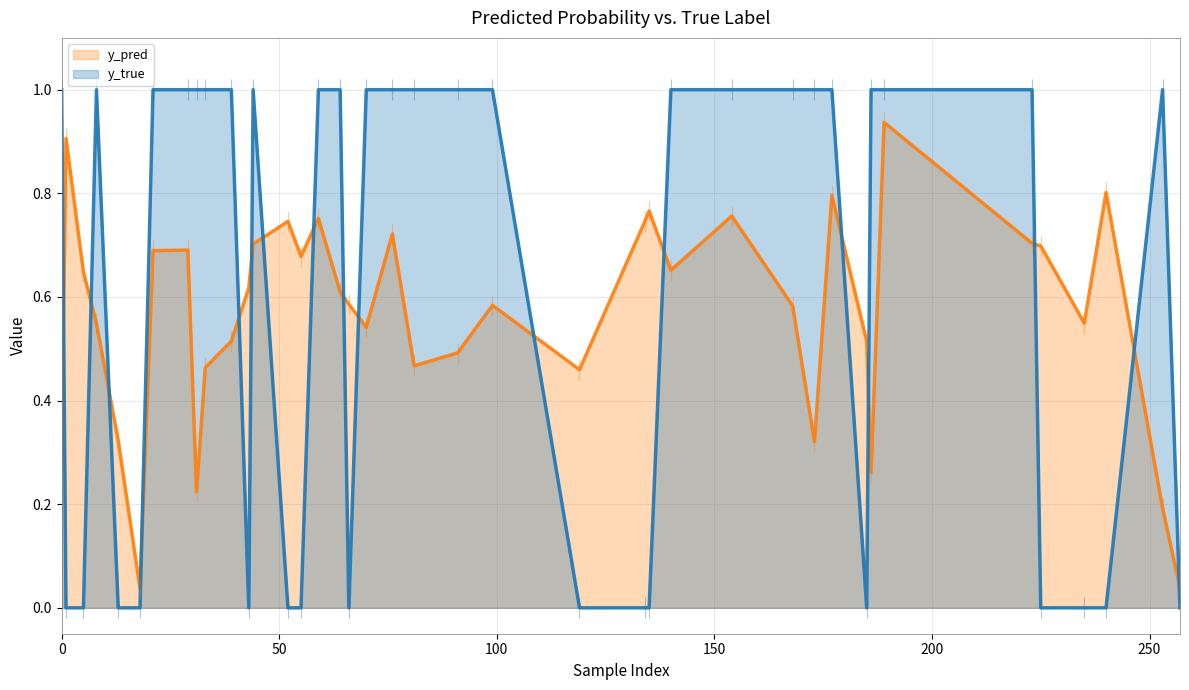

Reading right to left, what are all the values shown in this chart?

y_pred: 0.0	0.2	0.8	0.5	0.7	0.7	0.9	0.3	0.5	0.8	0.3	0.6	0.8	0.7	0.8	0.7	0.5	0.6	0.5	0.5	0.7	0.5	0.6	0.6	0.8	0.7	0.7	0.7	0.6	0.5	0.5	0.2	0.7	0.7	0.0	0.3	0.5	0.6	0.9	0.3
y_true: 0.0	1.0	0.0	0.0	0.0	1.0	1.0	1.0	0.0	1.0	1.0	1.0	1.0	1.0	0.0	0.0	0.0	1.0	1.0	1.0	1.0	1.0	0.0	1.0	1.0	0.0	0.0	1.0	0.0	1.0	1.0	1.0	1.0	1.0	0.0	0.0	1.0	0.0	0.0	1.0